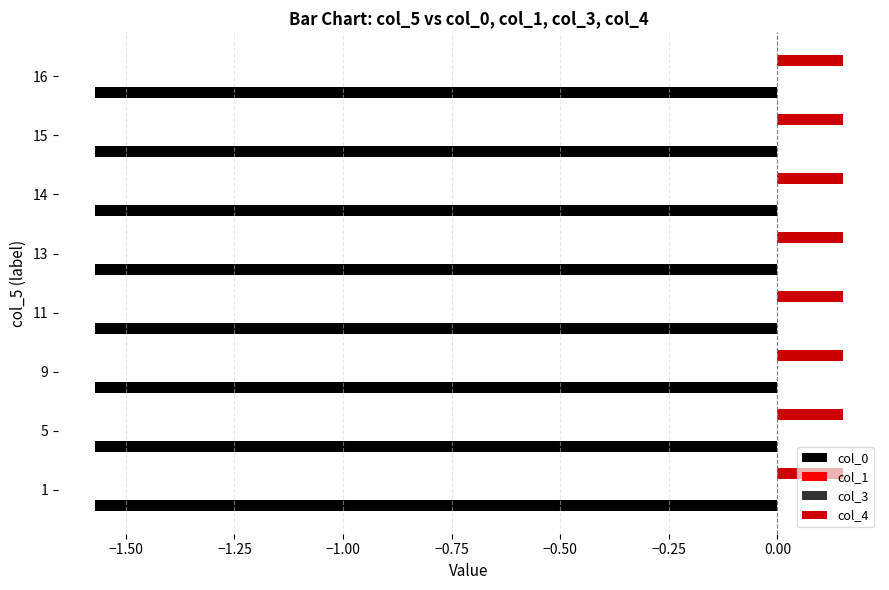

True or false: col_0 has a value of -2.4 at 14.

False